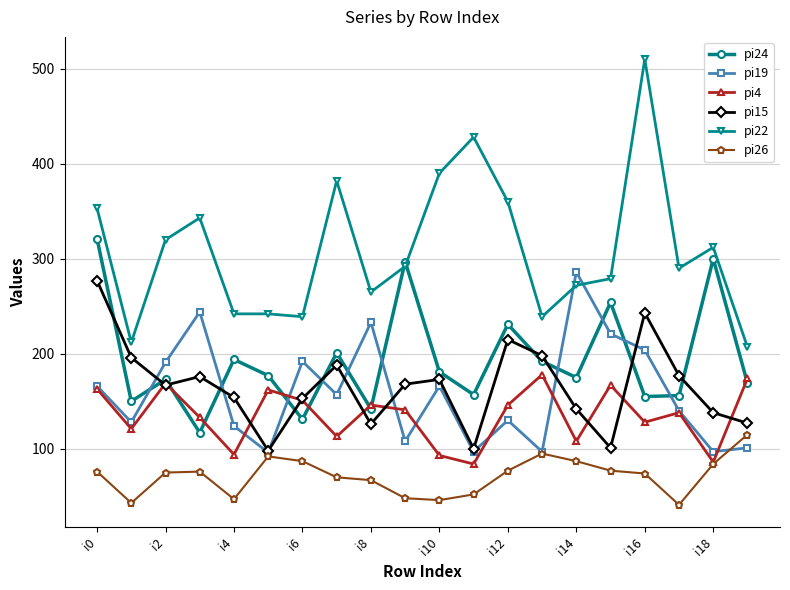

In pi24, how many points are lower than both neighbors (excluding endpoints)?

7